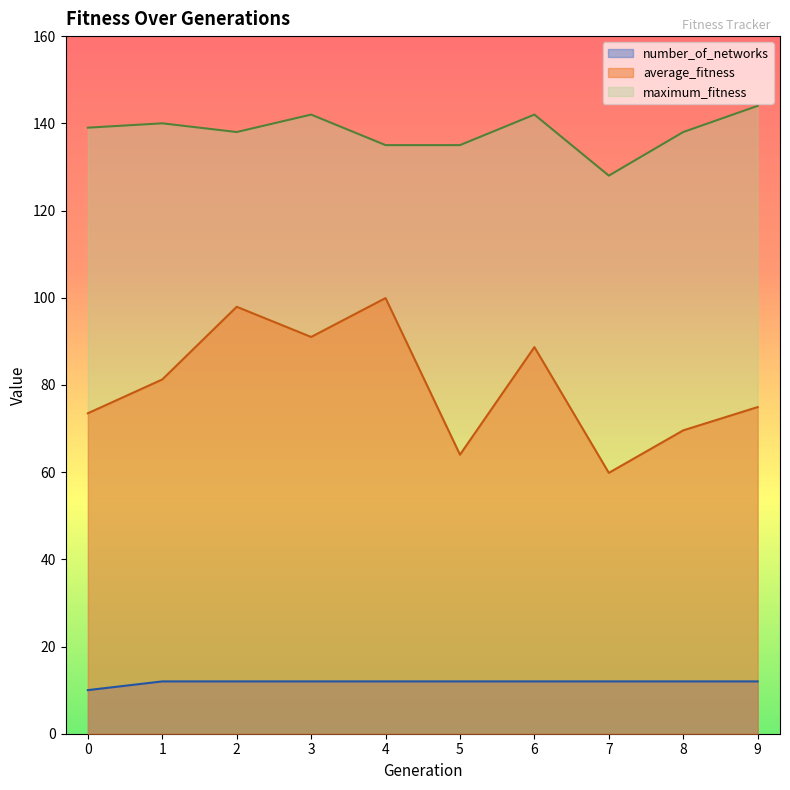

What is the spread (max minus min) of values at 7?

116.0